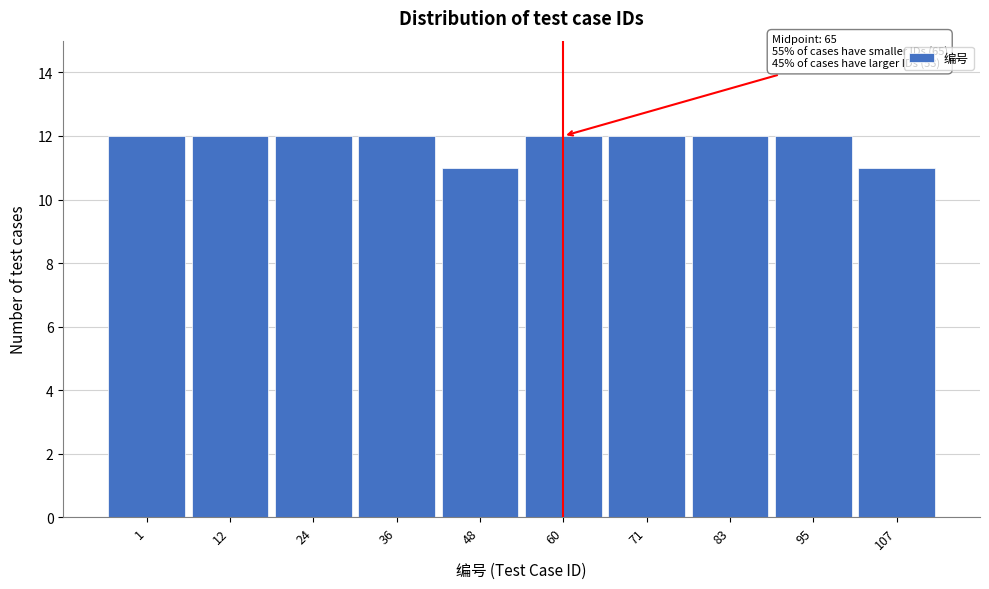

Reading right to left, transcribe all the data shown in this chart.

107=11	95=12	83=12	71=12	60=12	48=11	36=12	24=12	12=12	1=12